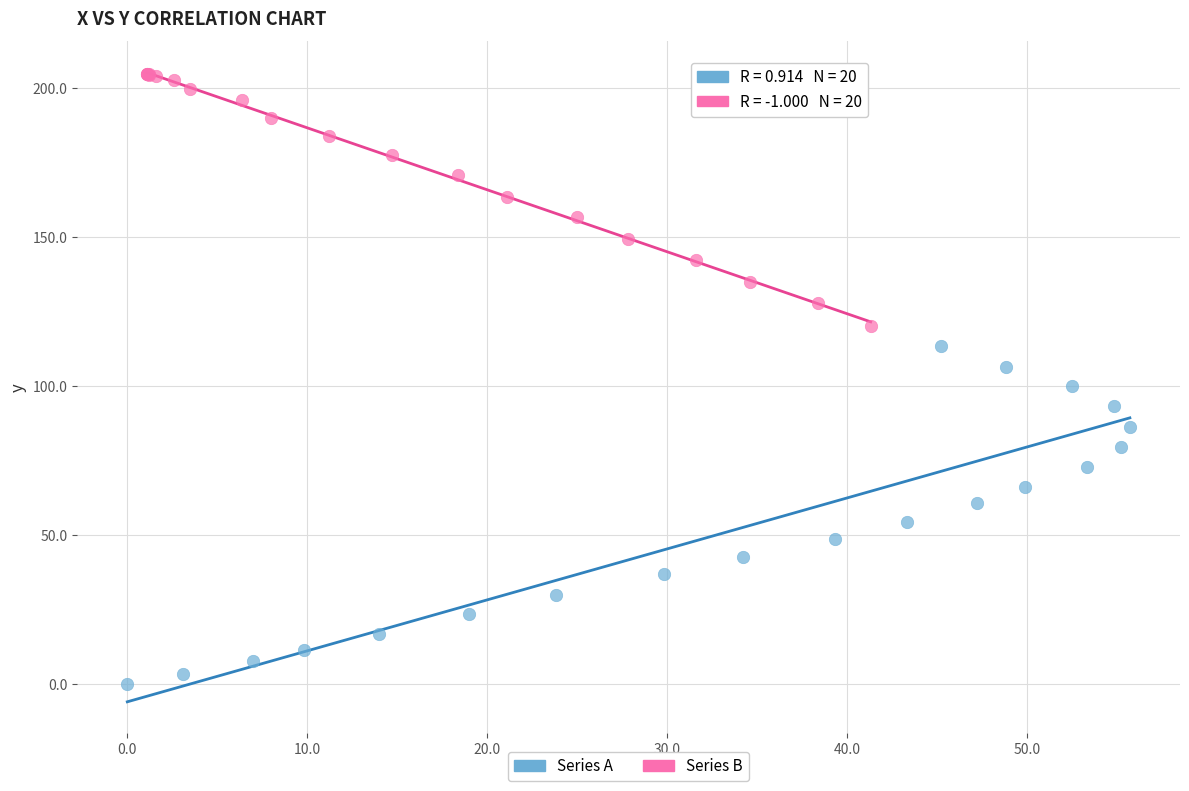

What are all the series names shown in the legend?

Series A, Series B